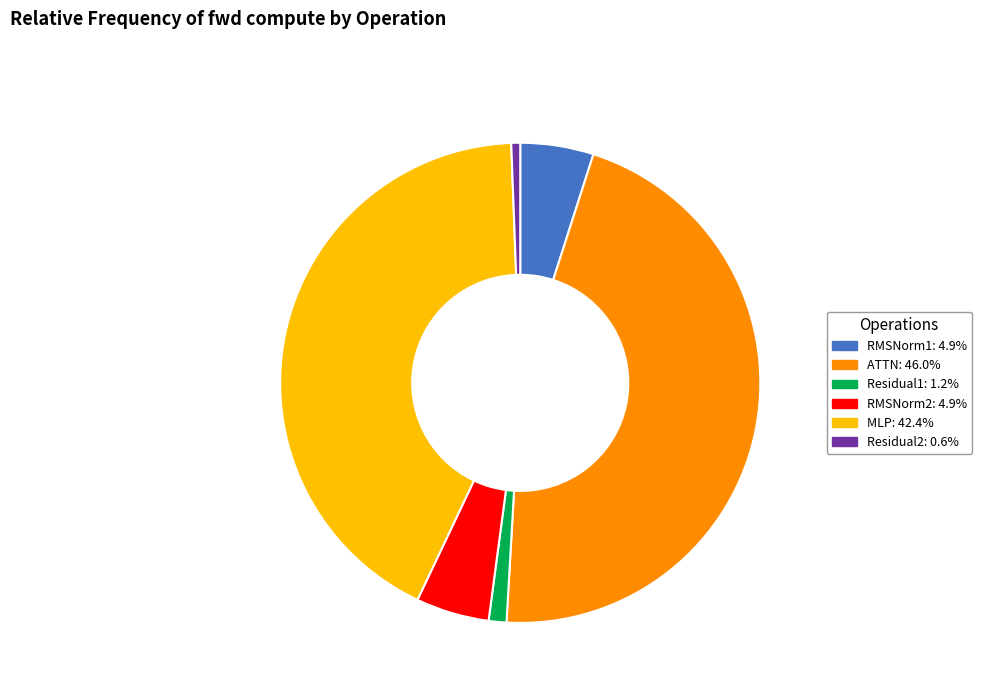

Combined, do RMSNorm2 and RMSNorm1 account for over 50%?

No